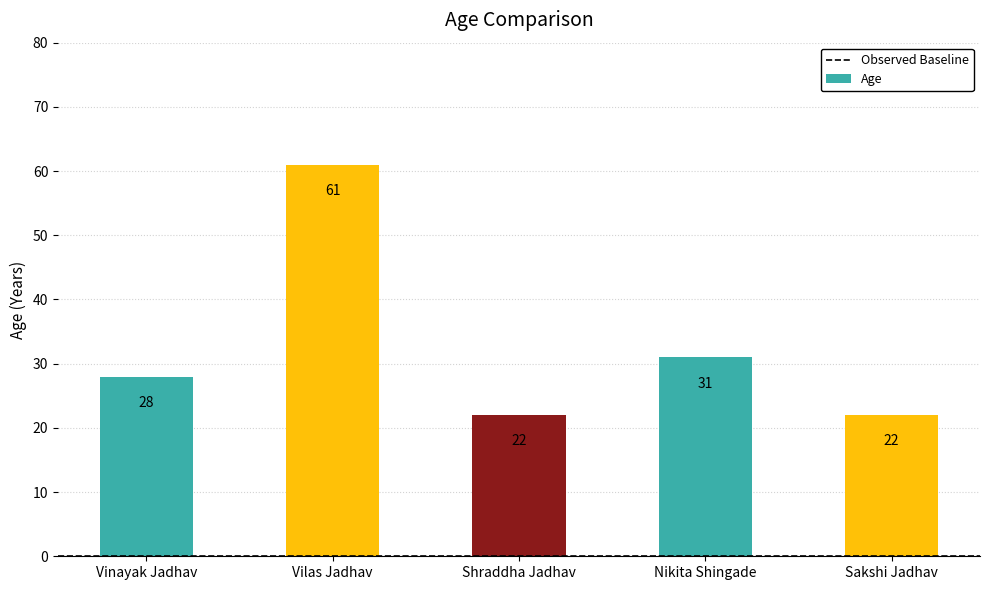

Between Shraddha Jadhav and Nikita Shingade, which is larger?

Nikita Shingade